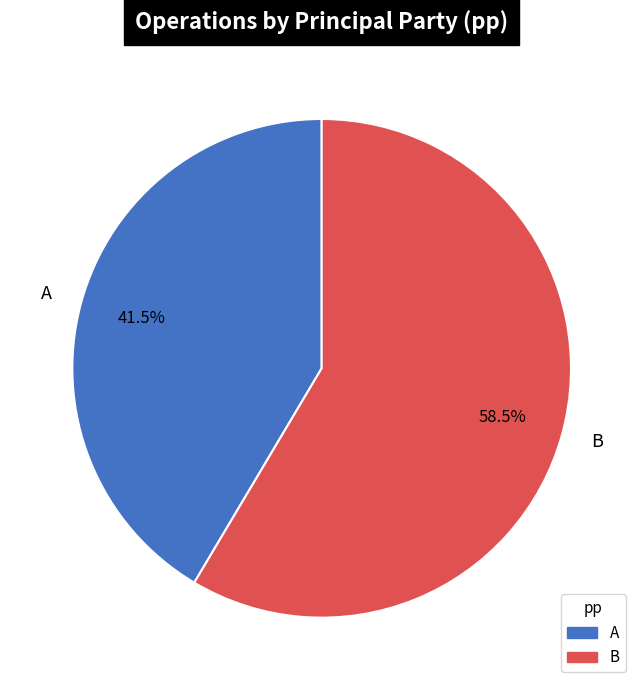

Does B account for over 50% of the chart?

Yes